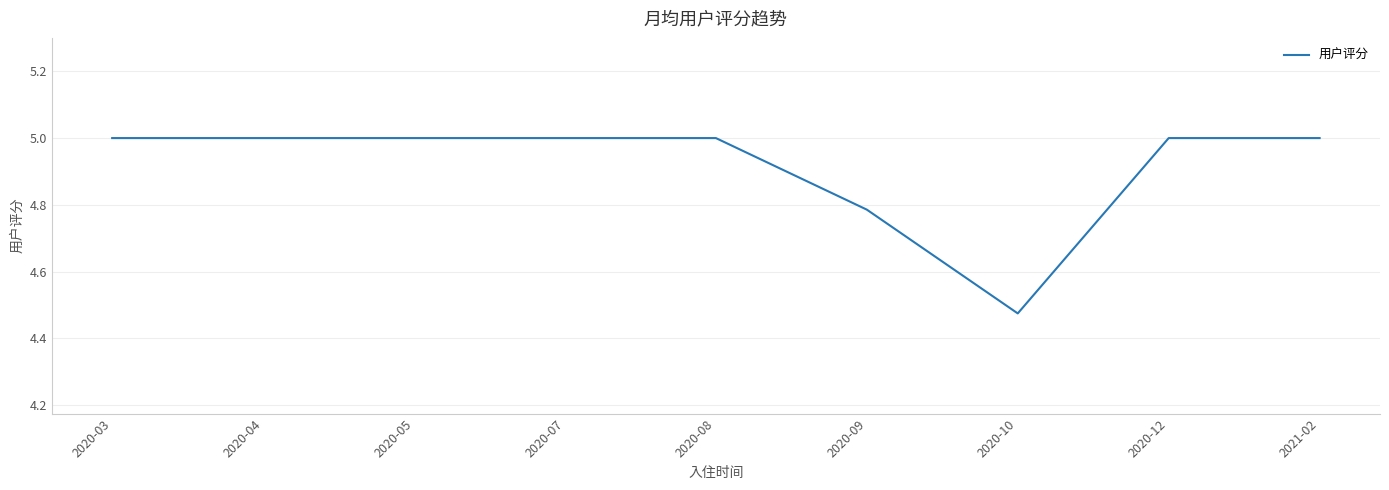

What is the greatest value displayed?

5.0